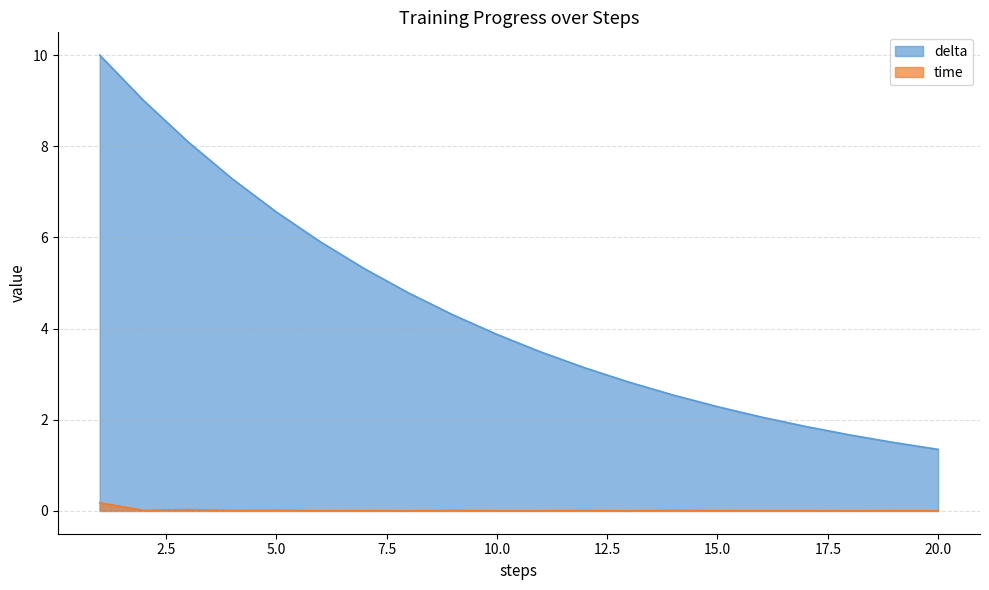

Rank the series by their maximum value, from lowest to highest.

time, delta